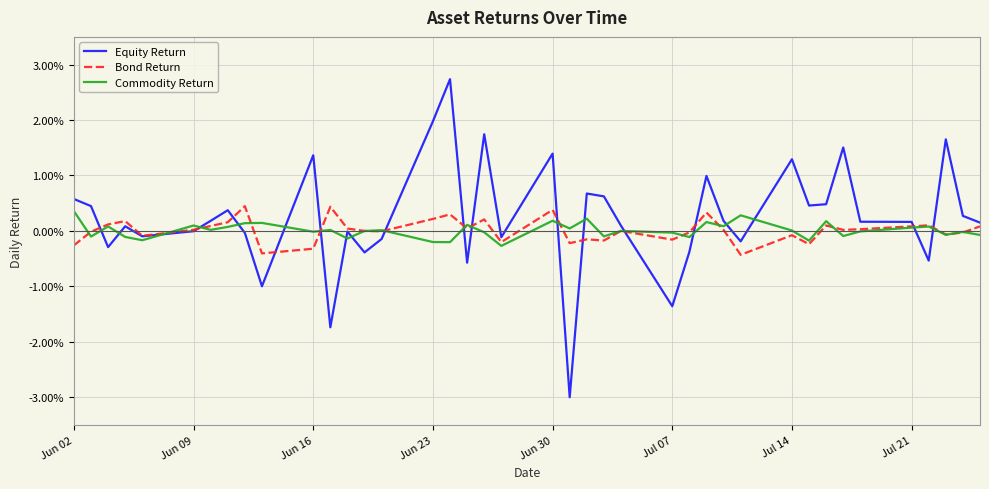

At how many categories does at least one series exceed 0?

35